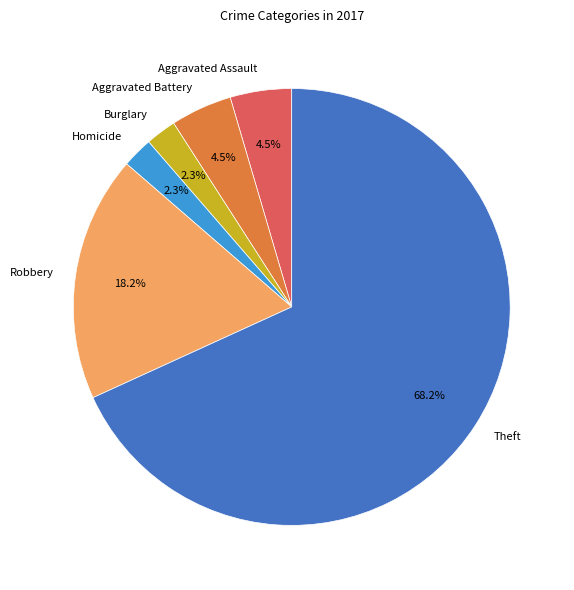

What is the ratio of the value at Aggravated Battery to the value at Theft?

0.1